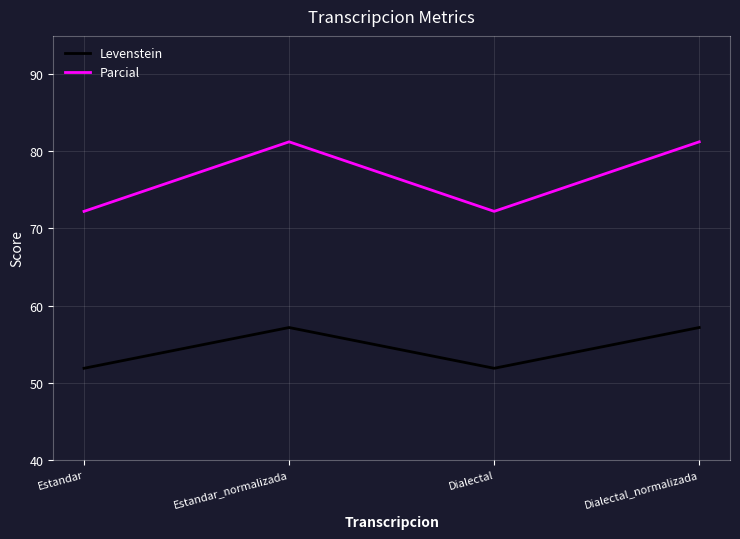

Which series has the widest spread of values?

Parcial